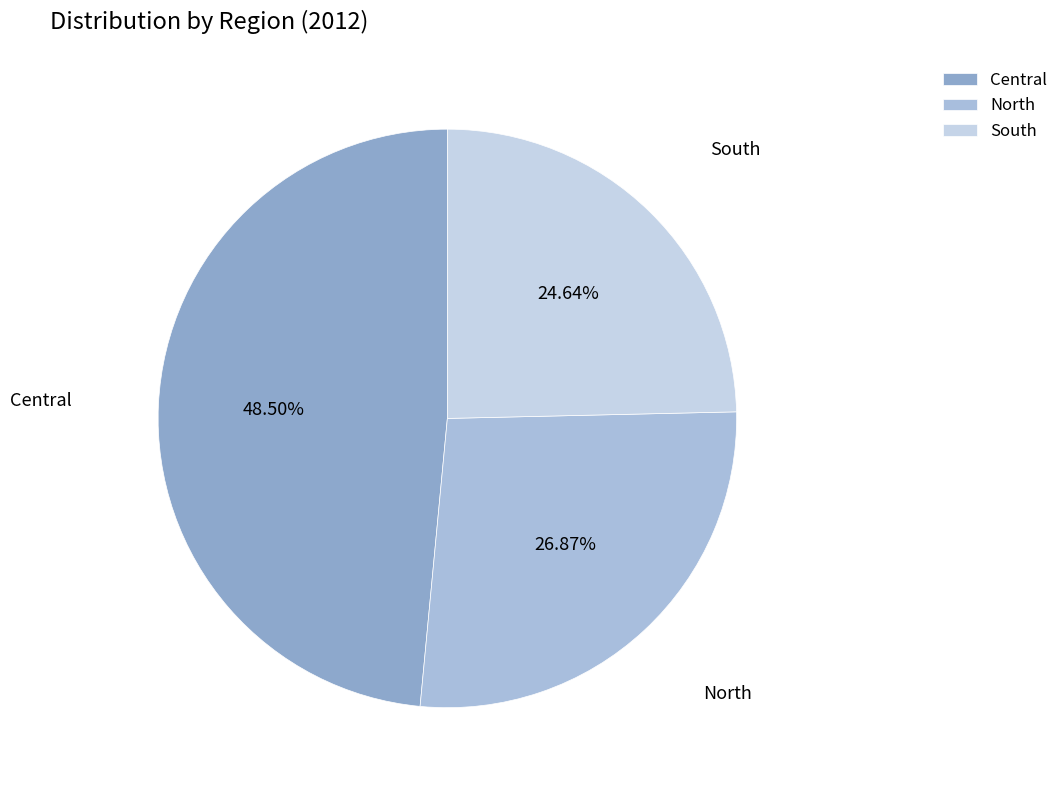

Rank the categories by value from highest to lowest.

Central, North, South